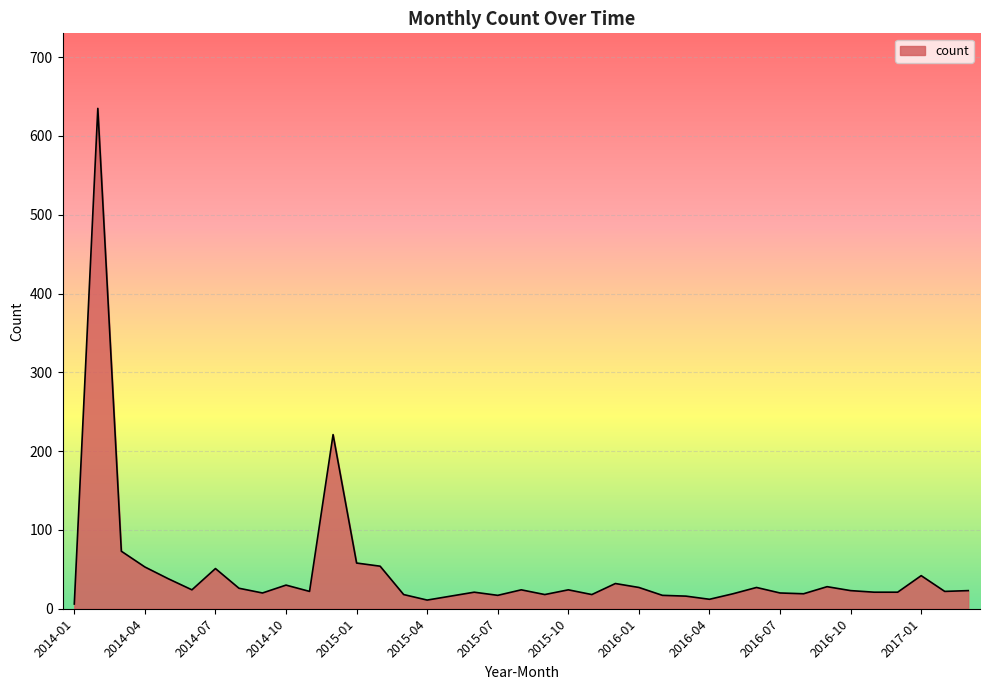

What is the difference between the maximum and minimum values?

629